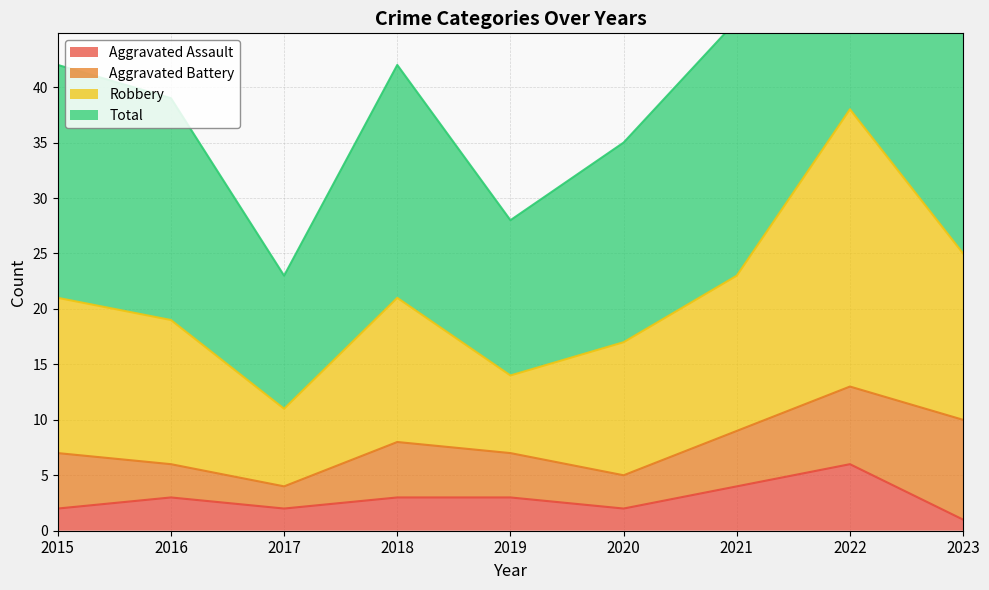

Between 2015 and 2017, which series saw the biggest shift?

Robbery